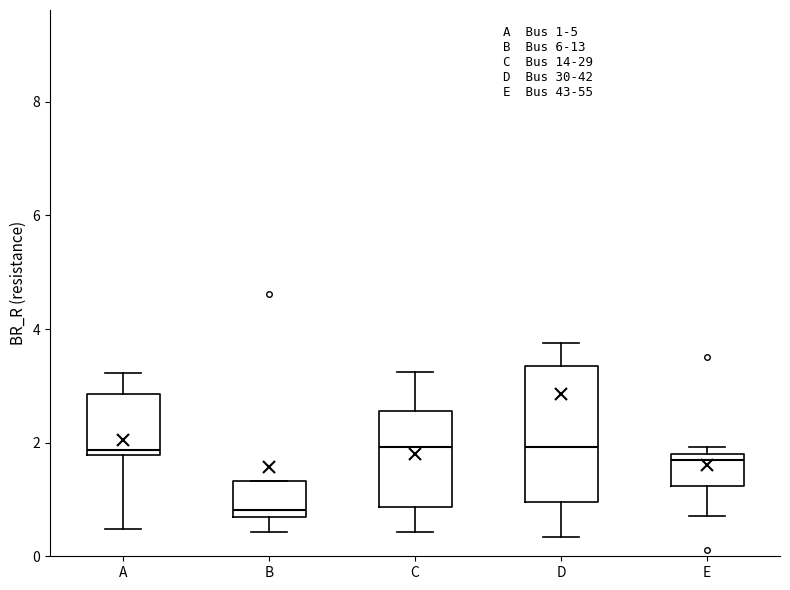

Which box is the tallest, from its lower edge to its upper edge?

D